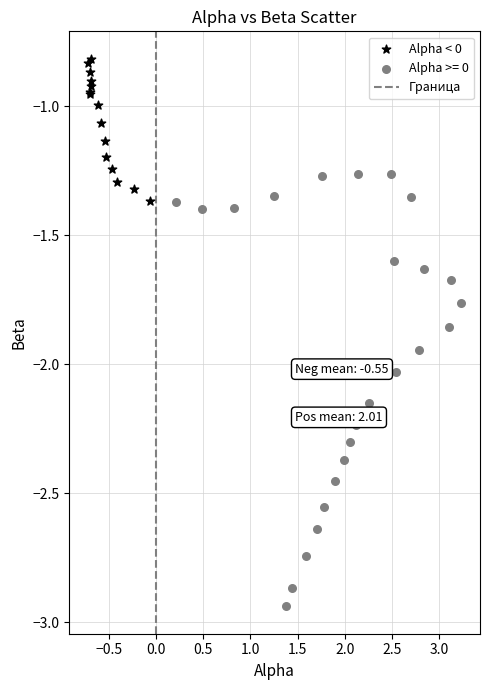

Which series reaches the maximum Y coordinate?

Alpha < 0